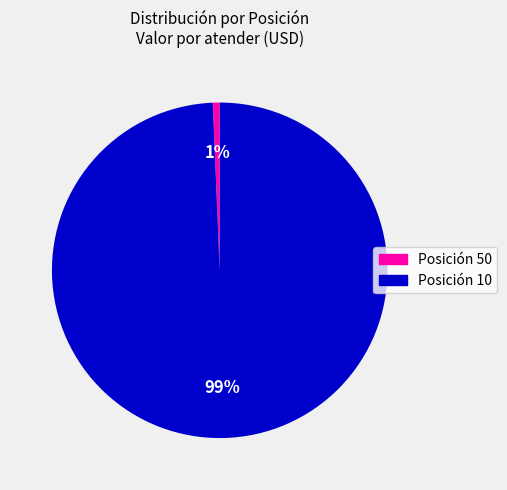

Rank the categories by value from highest to lowest.

Posición 10, Posición 50